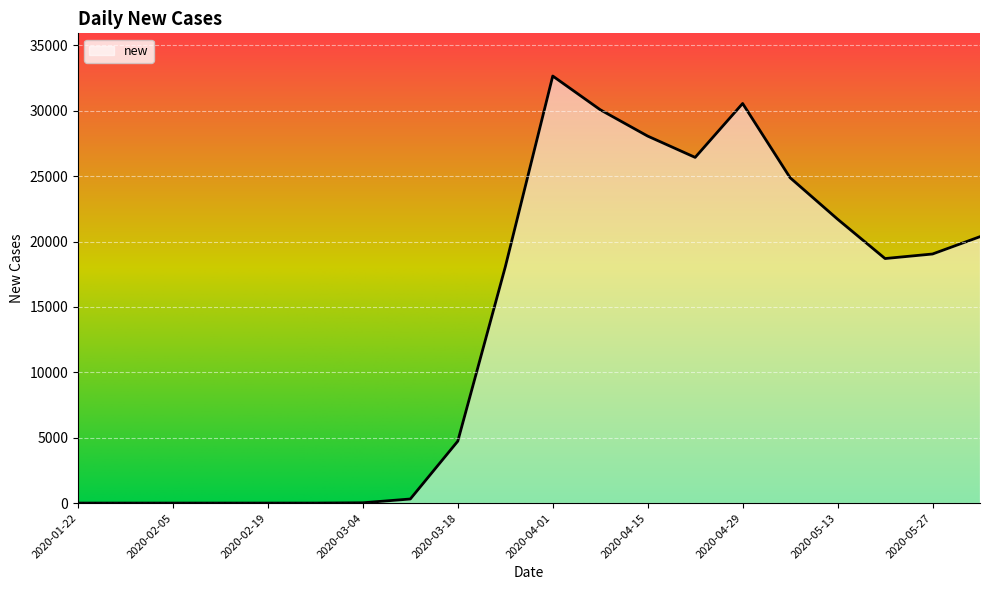

What is the maximum value shown in the chart?

32658